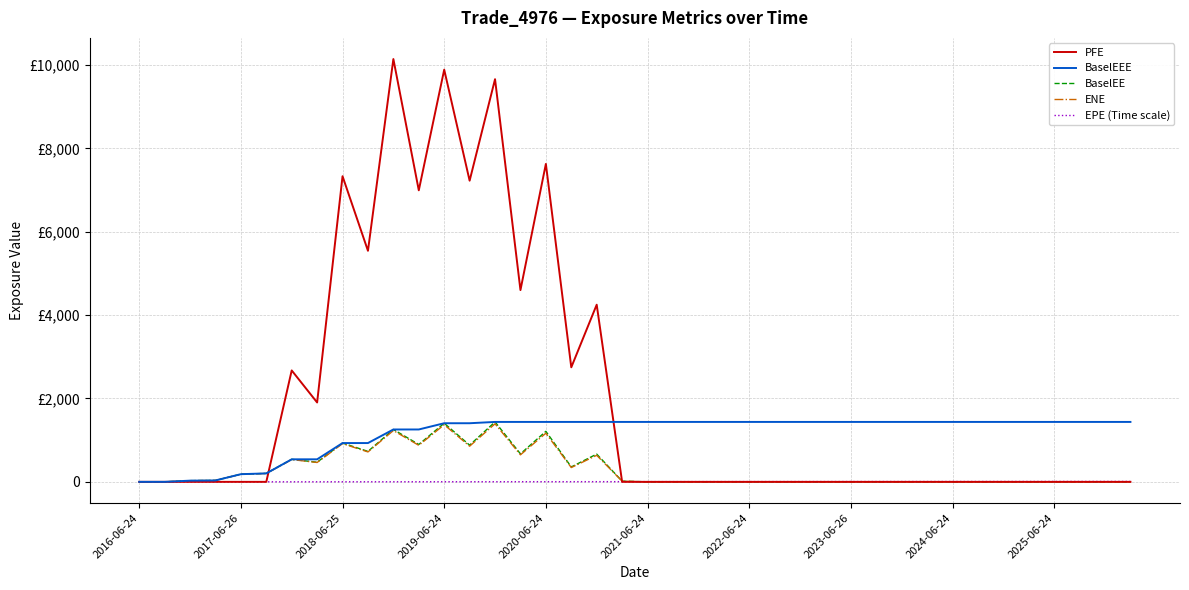

How many interior local peaks does the ENE series have?

7